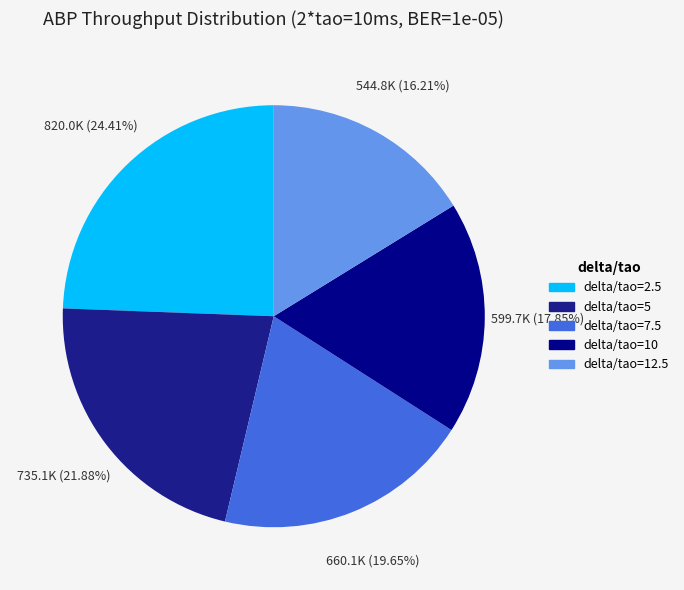

To the nearest percent, what portion does delta/tao=7.5 represent?

20%